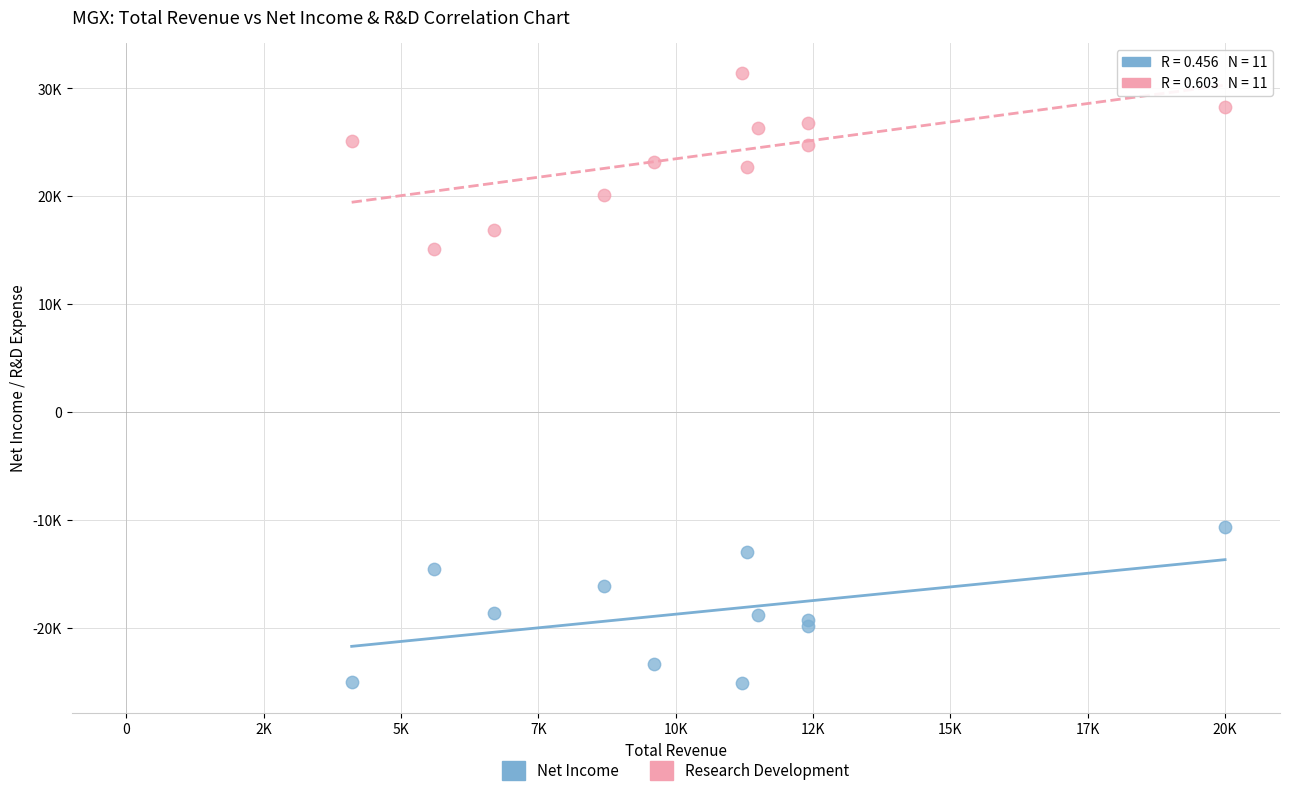

Which series has the largest Y range (max minus min)?

Research Development